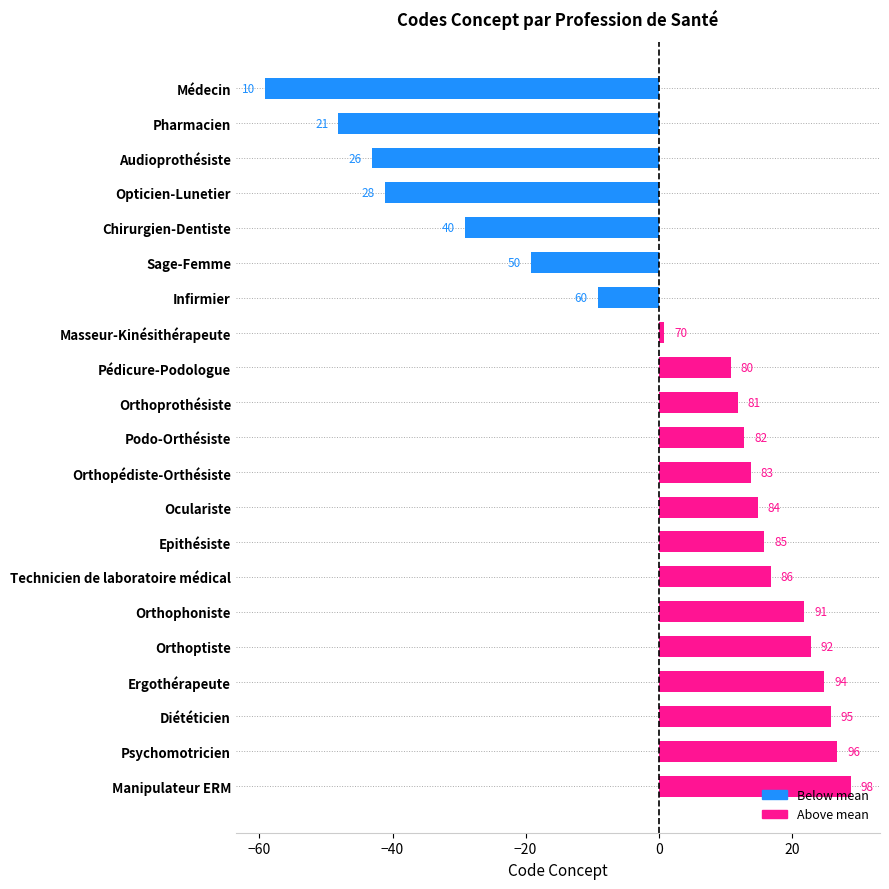

What is the difference between the maximum and second lowest values?

77.0